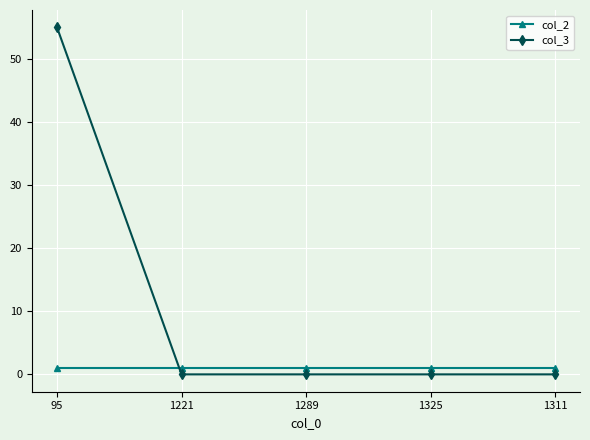

Is the value of col_3 at 1289 greater than the value of col_2 at 1325?

No